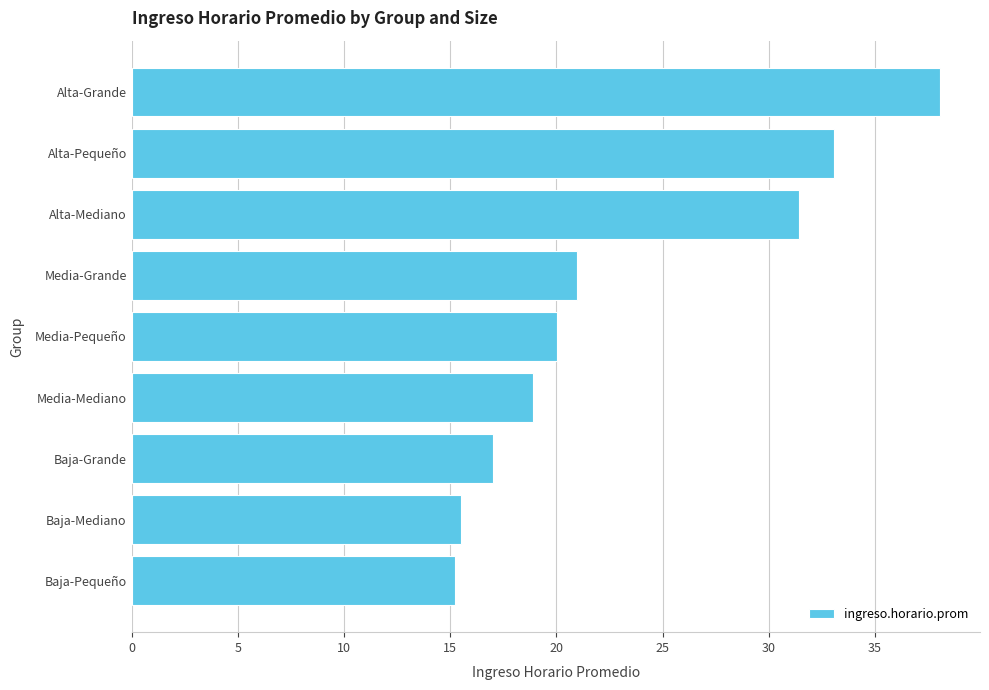

How many categories are shown in the chart?

9